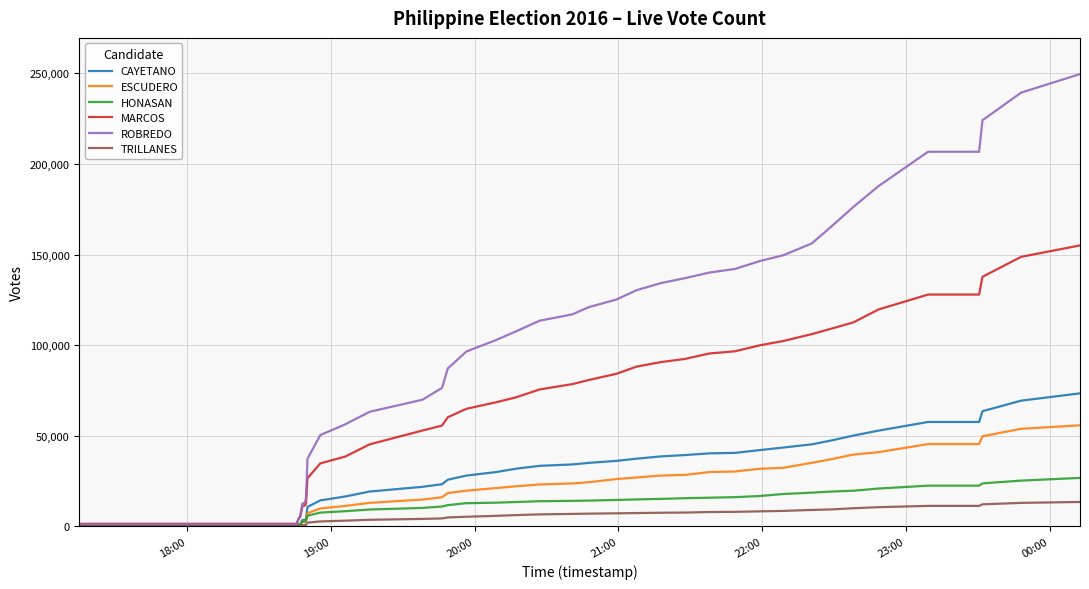

Which series has the largest range (max minus min)?

ROBREDO